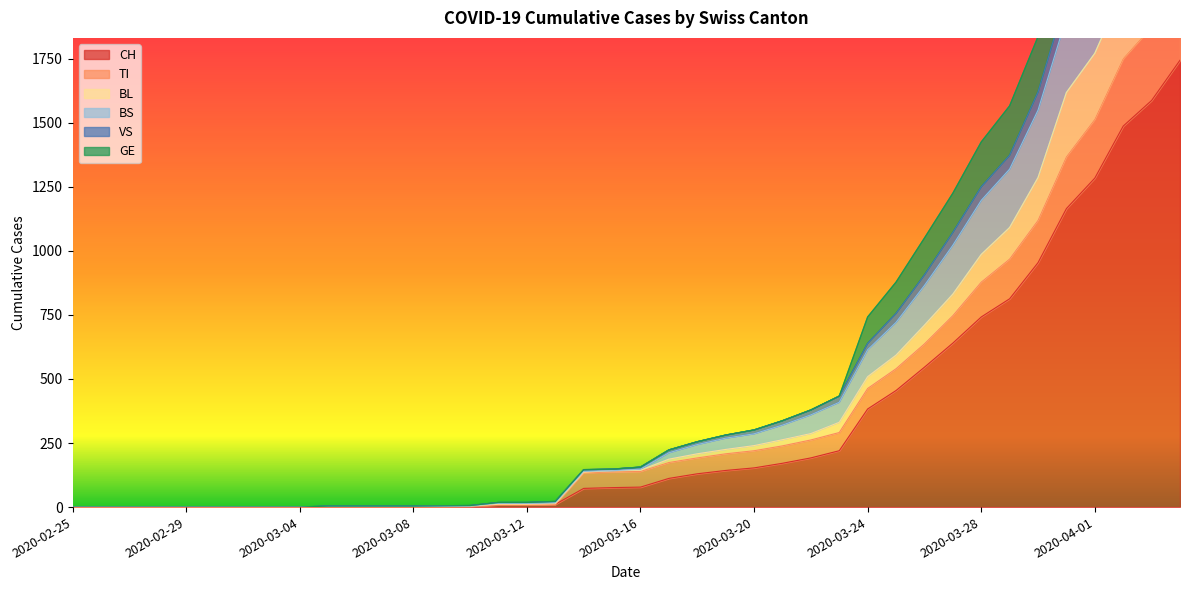

The value of TI at 2020-03-14 is 185. True or false?

False